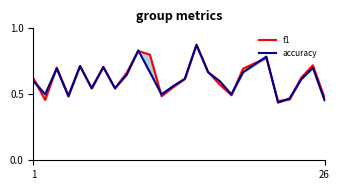

Rank the series by their maximum value, from highest to lowest.

f1, accuracy